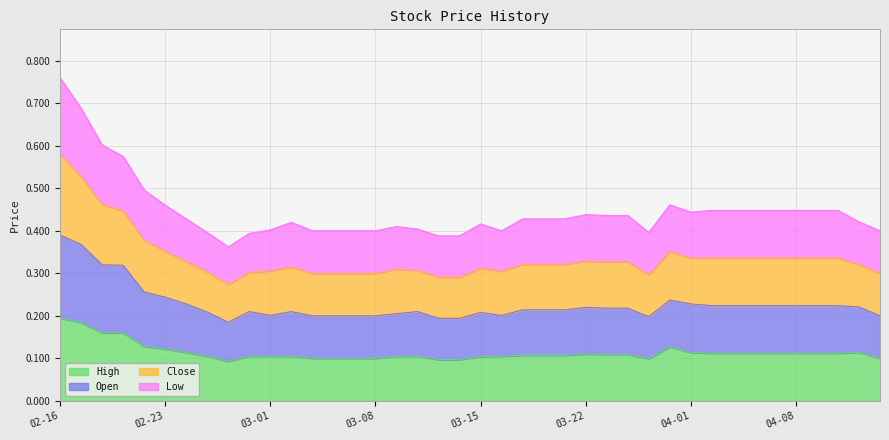

At which category is the sum across all series the highest?

02-16